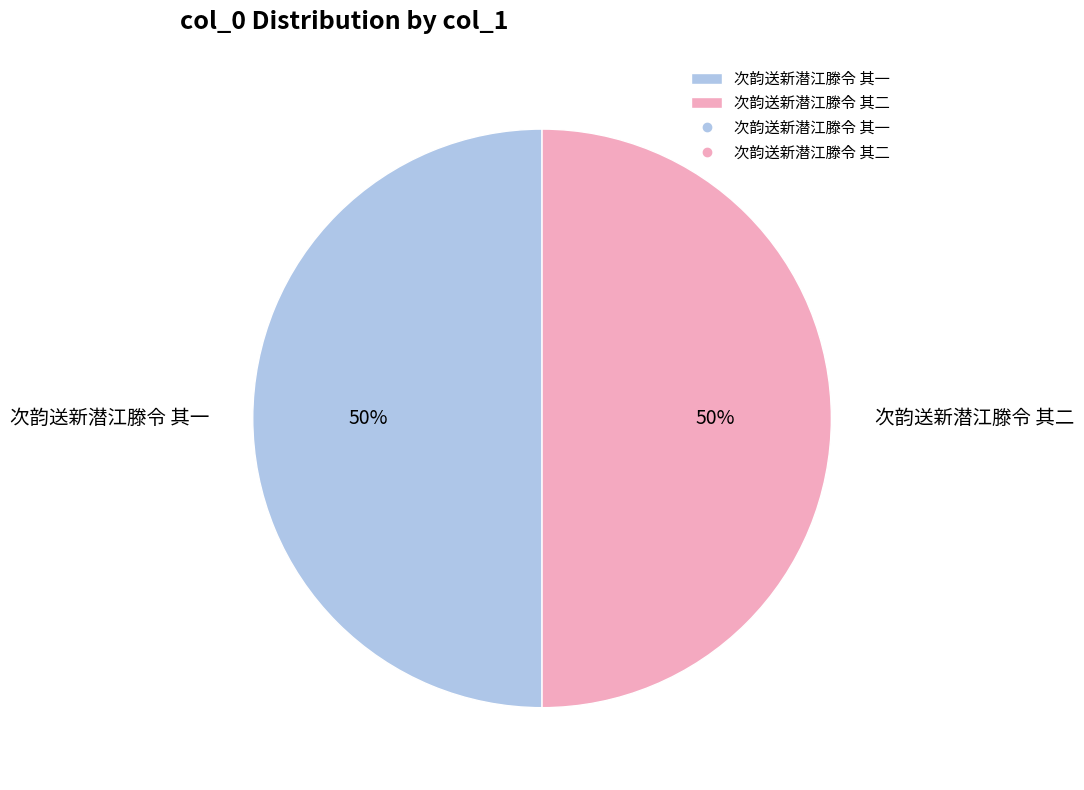

Is the sum of 次韵送新潜江滕令 其一 and 次韵送新潜江滕令 其二 greater than half?

Yes